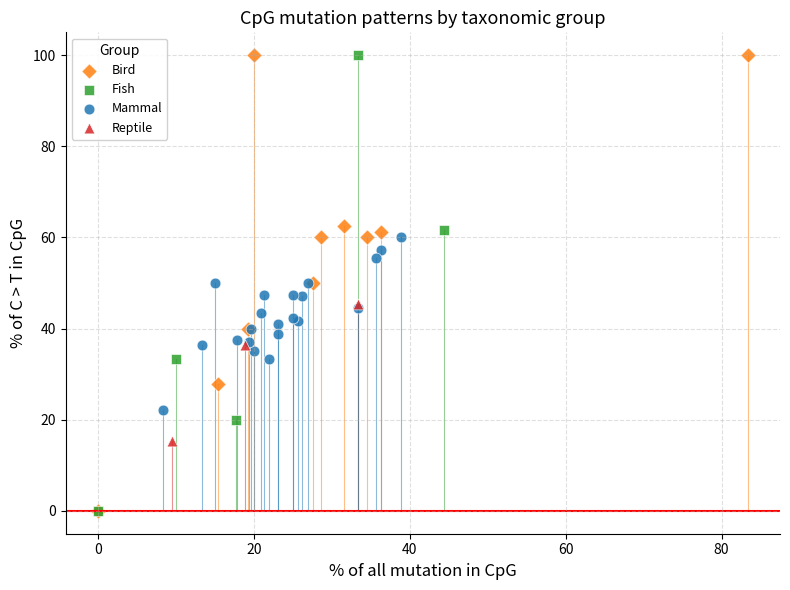

What are all the series names shown in the legend?

Bird, Fish, Mammal, Reptile